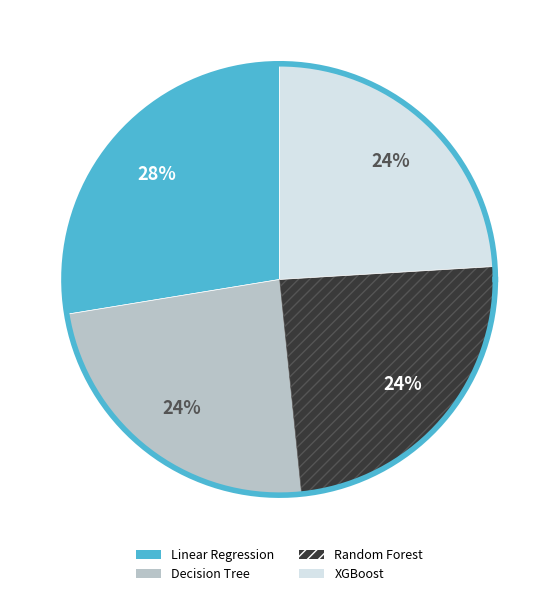

Which slice is the largest?

Linear Regression